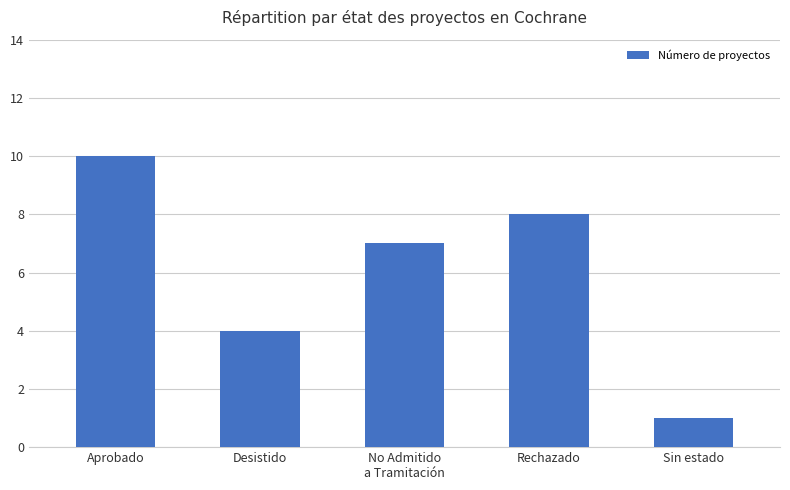

Rank the categories by value from lowest to highest.

Sin estado, Desistido, No Admitido
a Tramitación, Rechazado, Aprobado